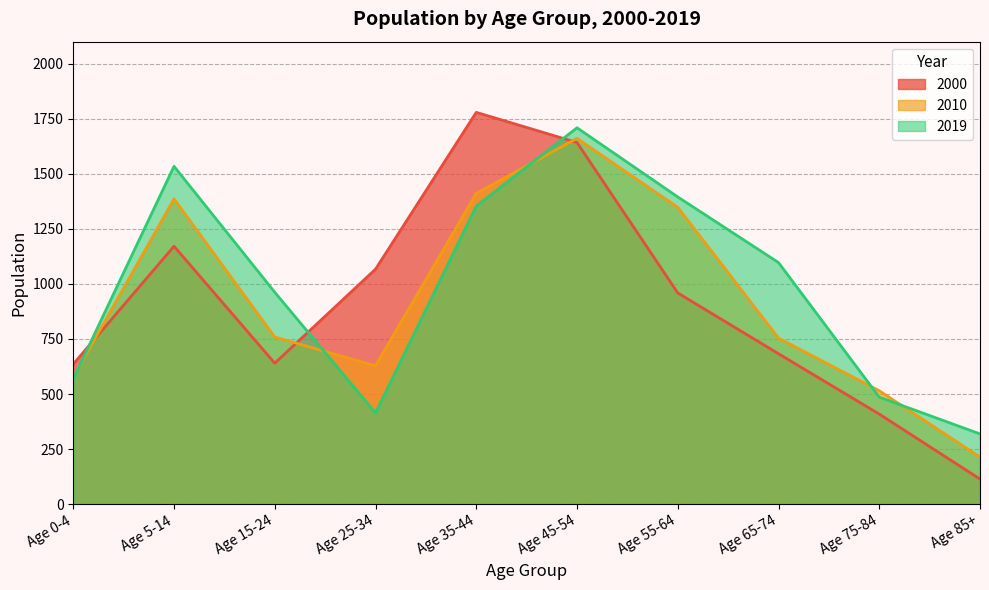

List the series in order of their overall mean, highest first.

2019, 2010, 2000